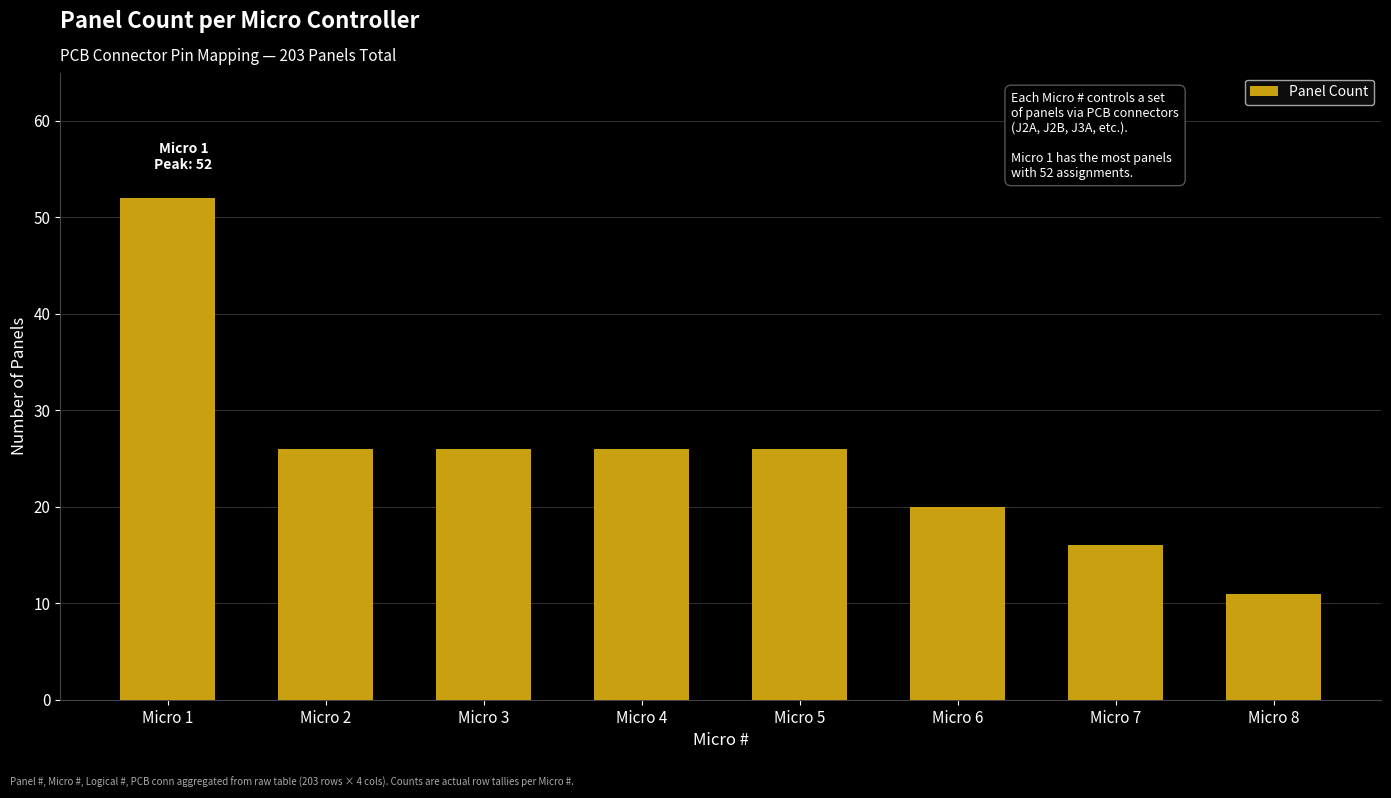

Reading left to right, extract all data points from this chart.

52	26	26	26	26	20	16	11